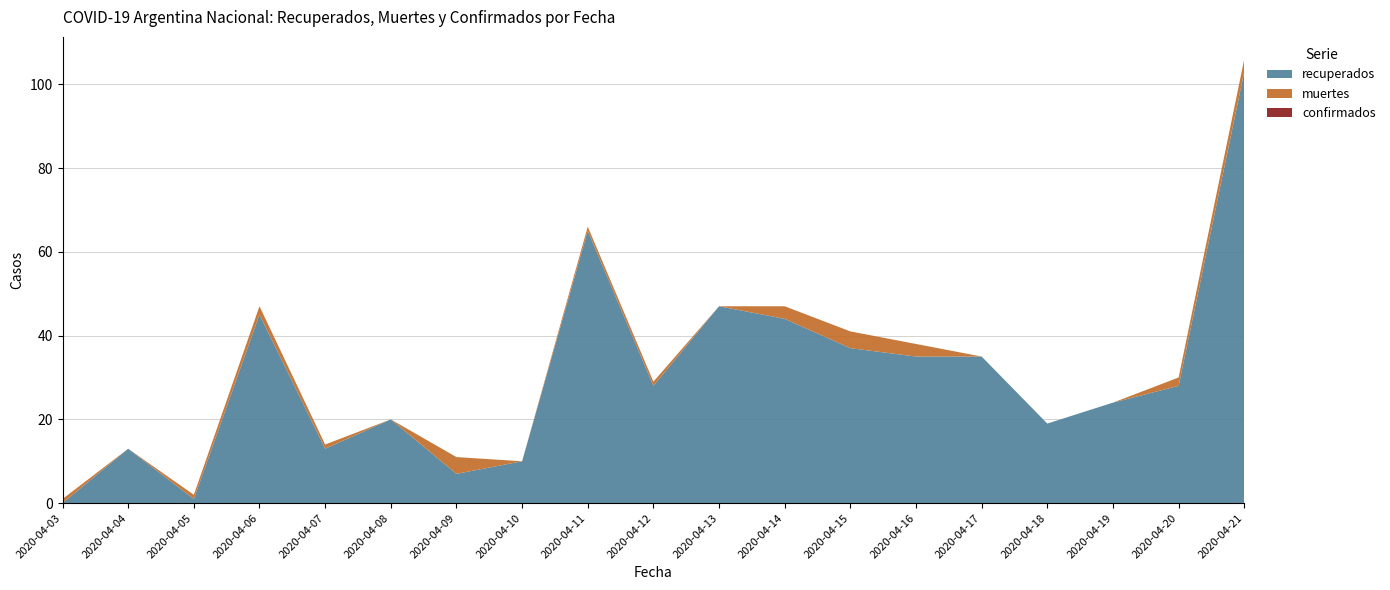

Reading left to right, transcribe all the data shown in this chart.

recuperados: 0	13	1	45	13	20	7	10	65	28	47	44	37	35	35	19	24	28	103
muertes: 1	0	1	2	1	0	4	0	1	1	0	3	4	3	0	0	0	2	3
confirmados: 0	0	0	0	0	0	0	0	0	0	0	0	0	0	0	0	0	0	0